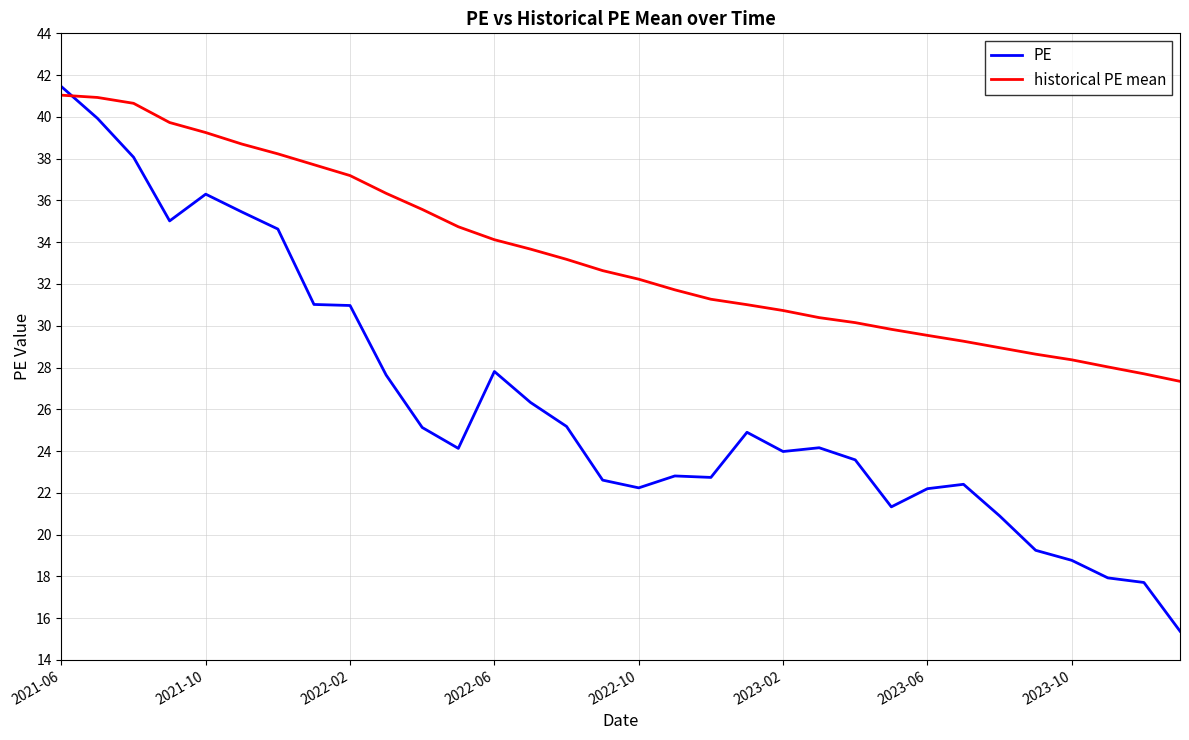

After their last crossing, which series has the higher values: PE or historical PE mean?

historical PE mean